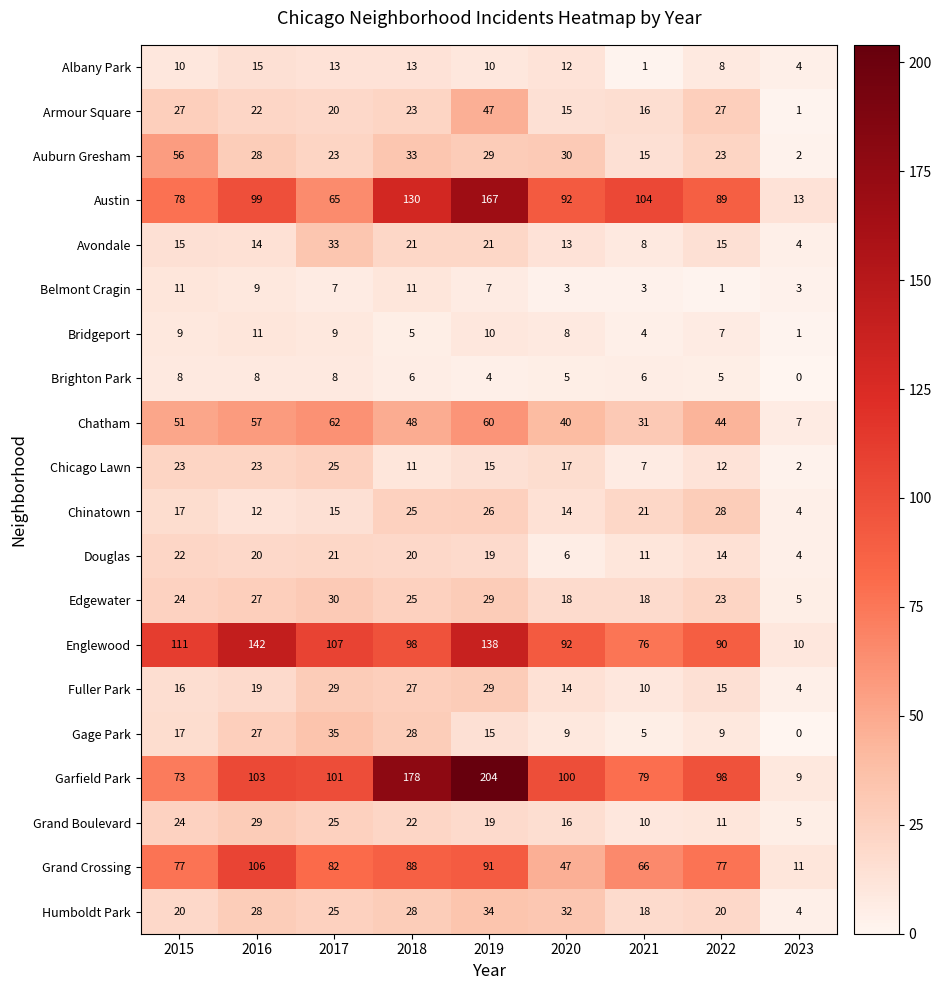

What is the maximum value shown in the chart?

204